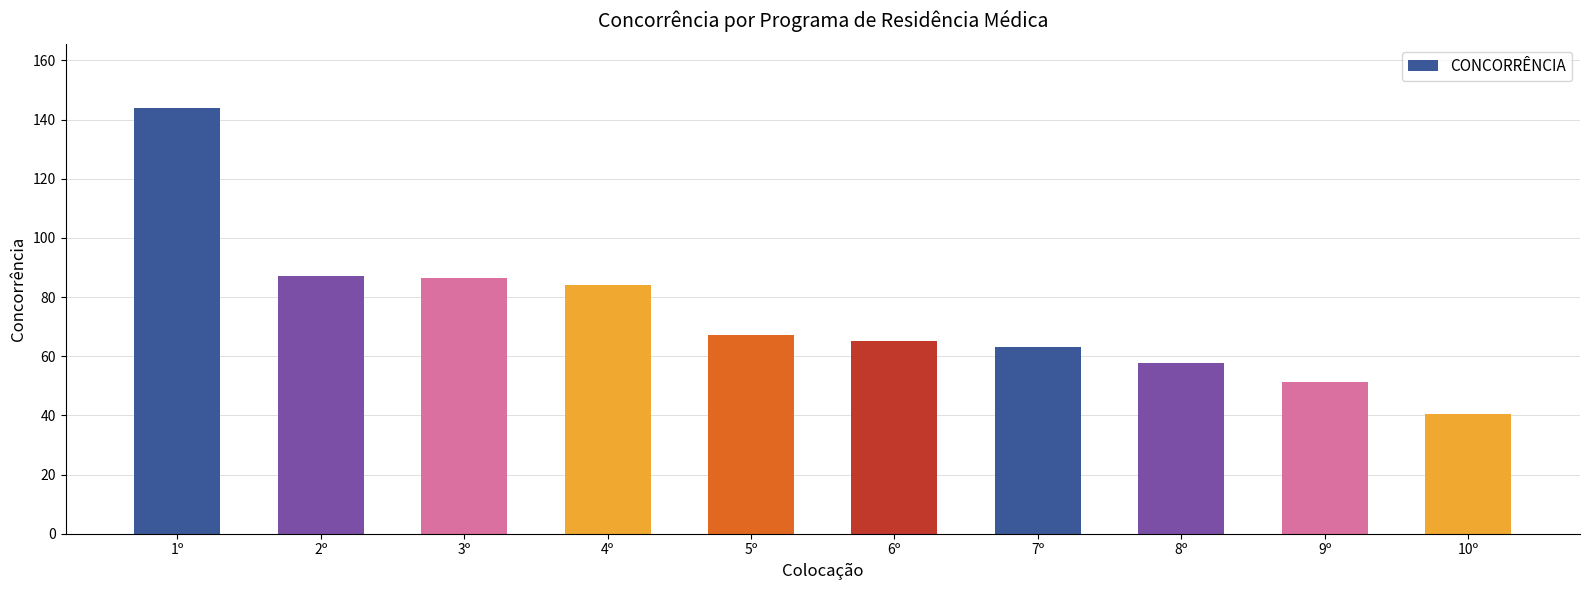

Between 5º and 1º, which is larger?

1º